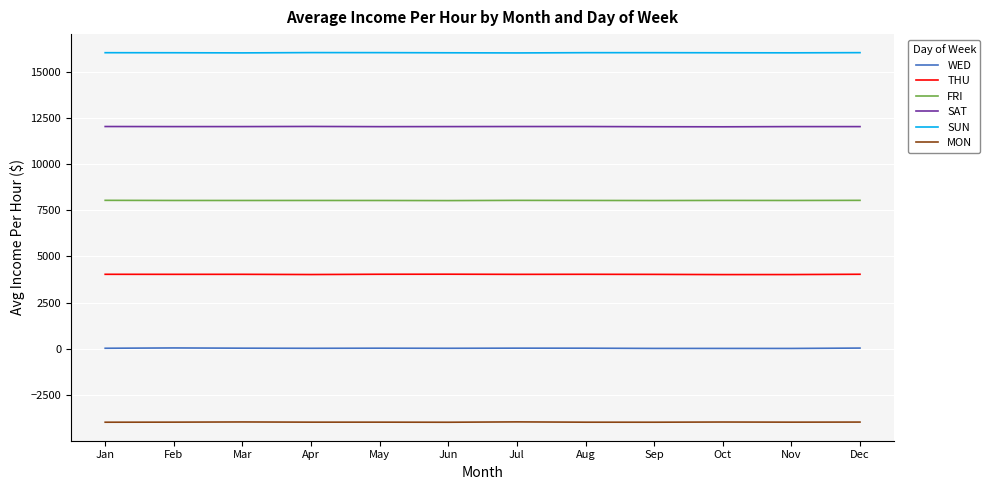

Is the value of WED at Jul greater than the value of FRI at Jan?

No